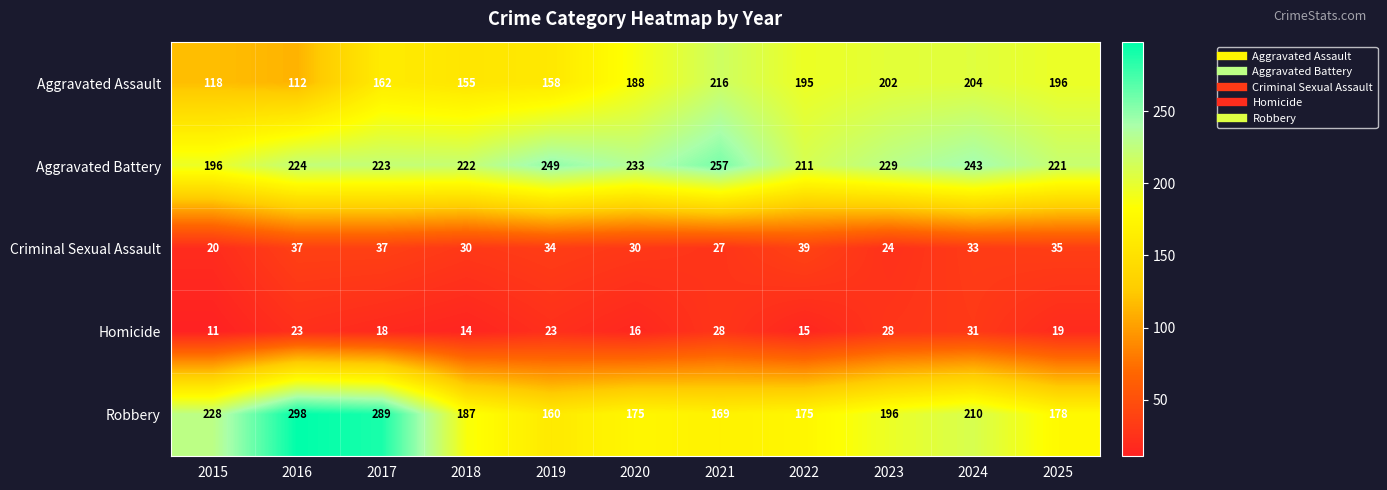

Rank the series at 2024 from highest to lowest value.

Aggravated Battery, Robbery, Aggravated Assault, Criminal Sexual Assault, Homicide